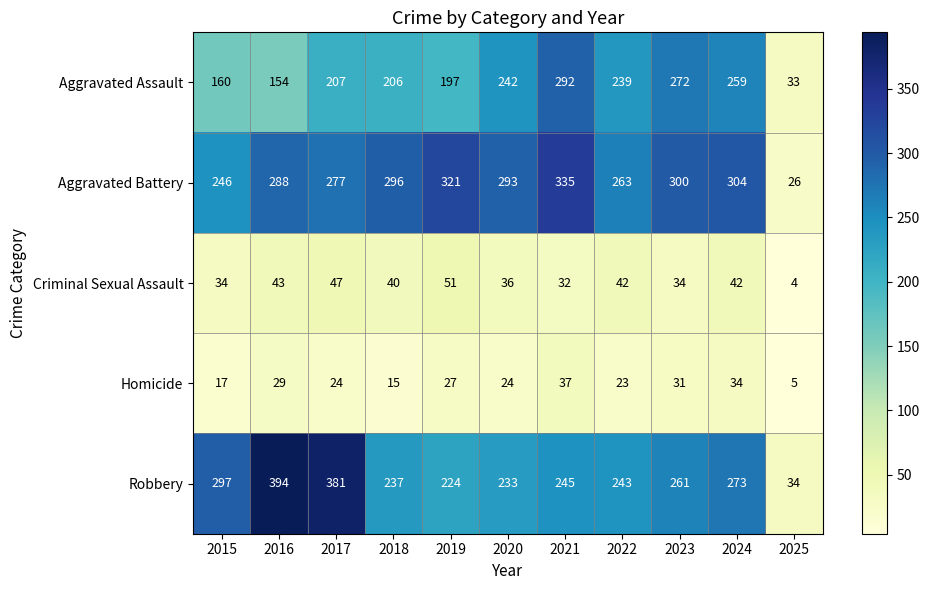

At how many categories does at least one series exceed 82?

10